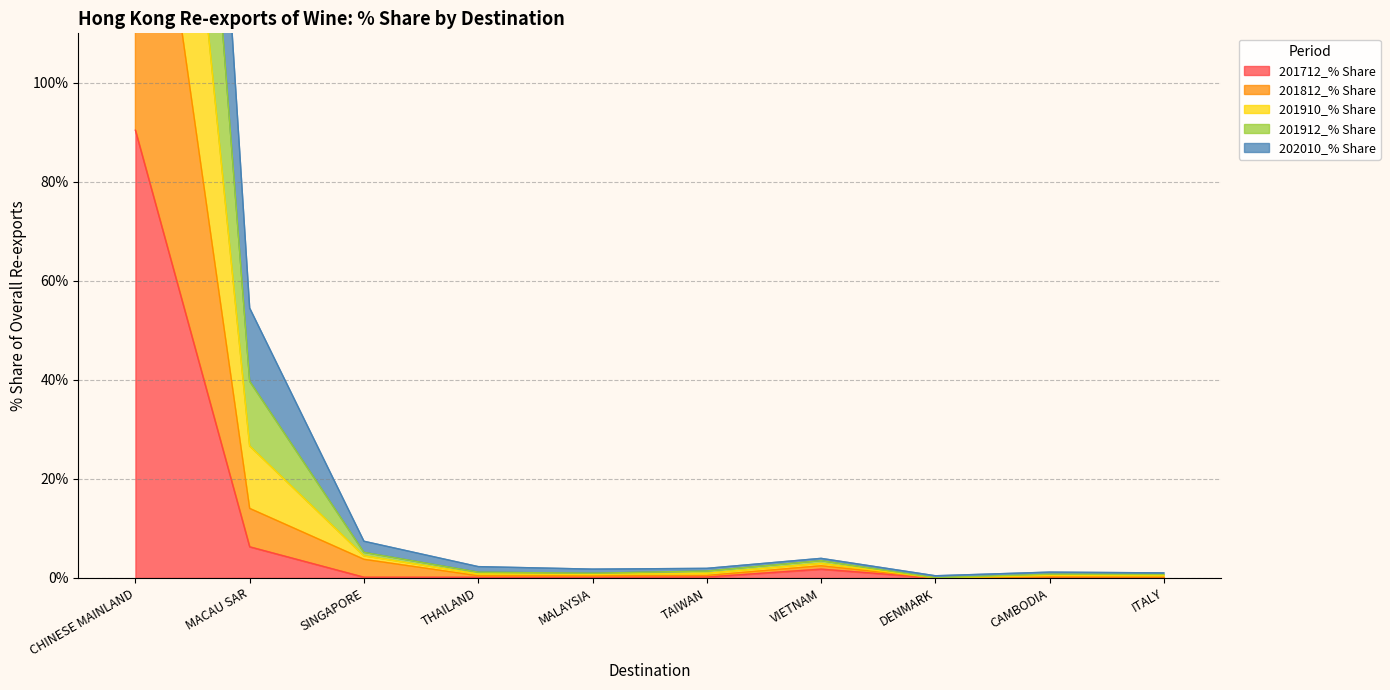

The 201712_% Share series shows 90.4 at CHINESE MAINLAND. True or false?

True